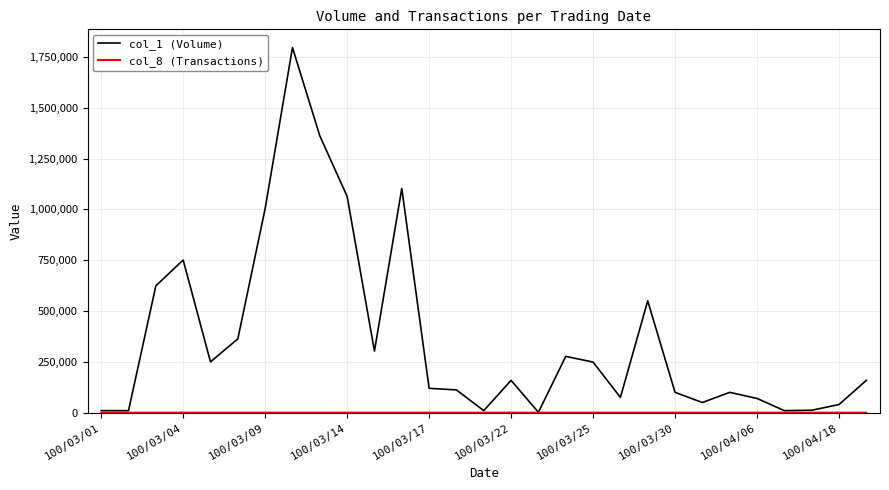

Which series has the largest total across all categories?

col_1 (Volume)